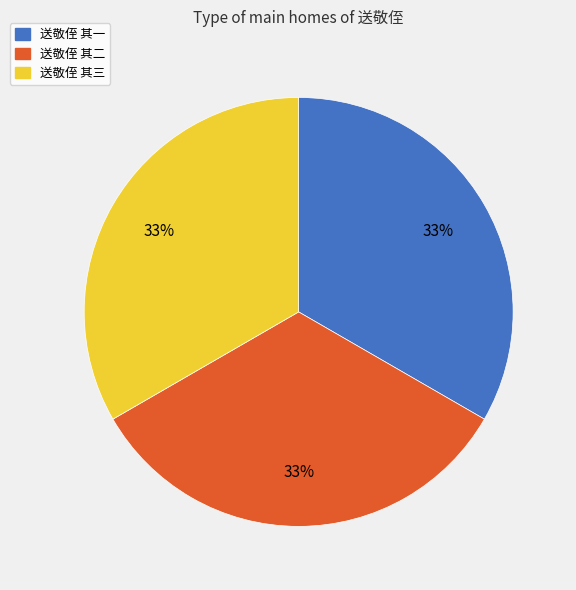

Is there a majority slice in this chart?

No